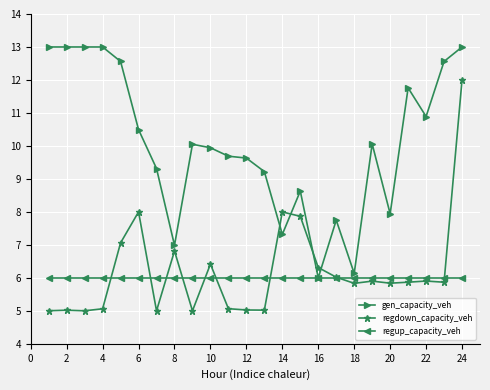

Rank the series by their maximum value, from highest to lowest.

gen_capacity_veh, regdown_capacity_veh, regup_capacity_veh